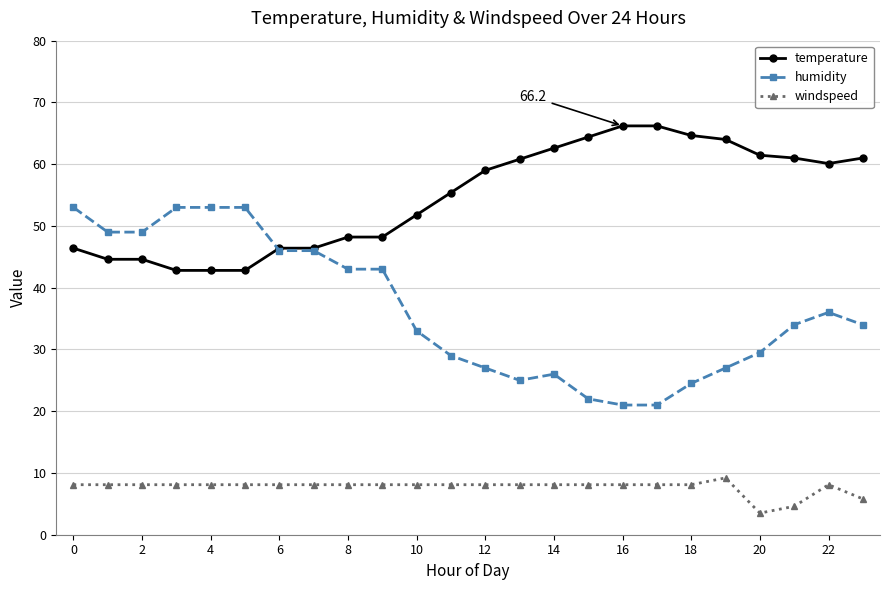

True or false: humidity and windspeed intersect in this chart.

False